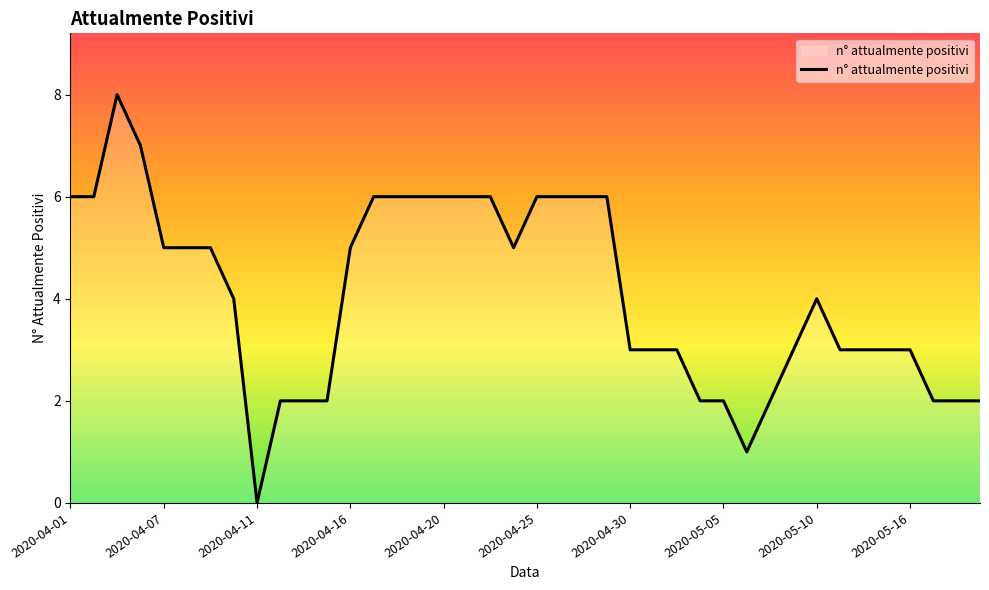

What is the maximum value shown in the chart?

8